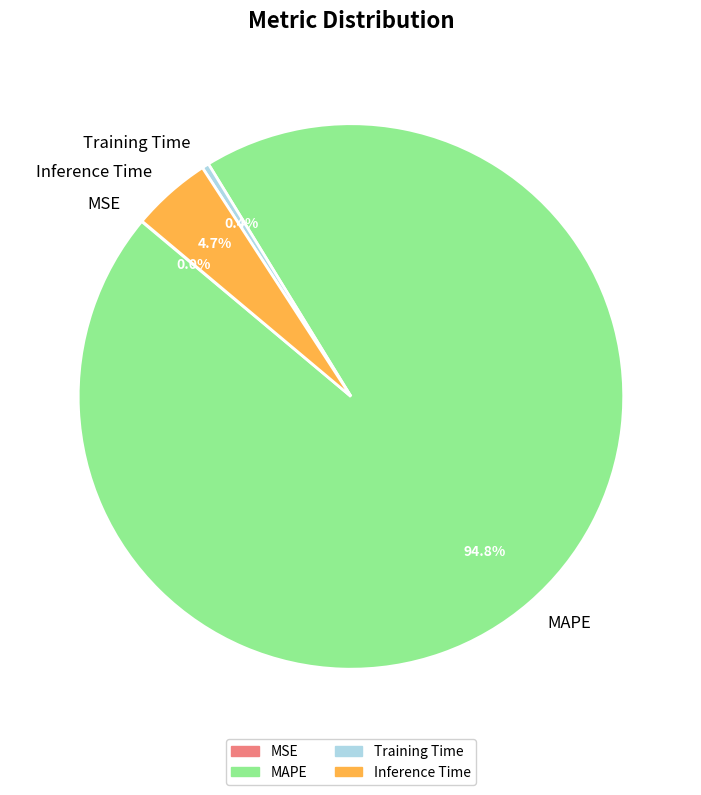

What is the majority slice?

MAPE